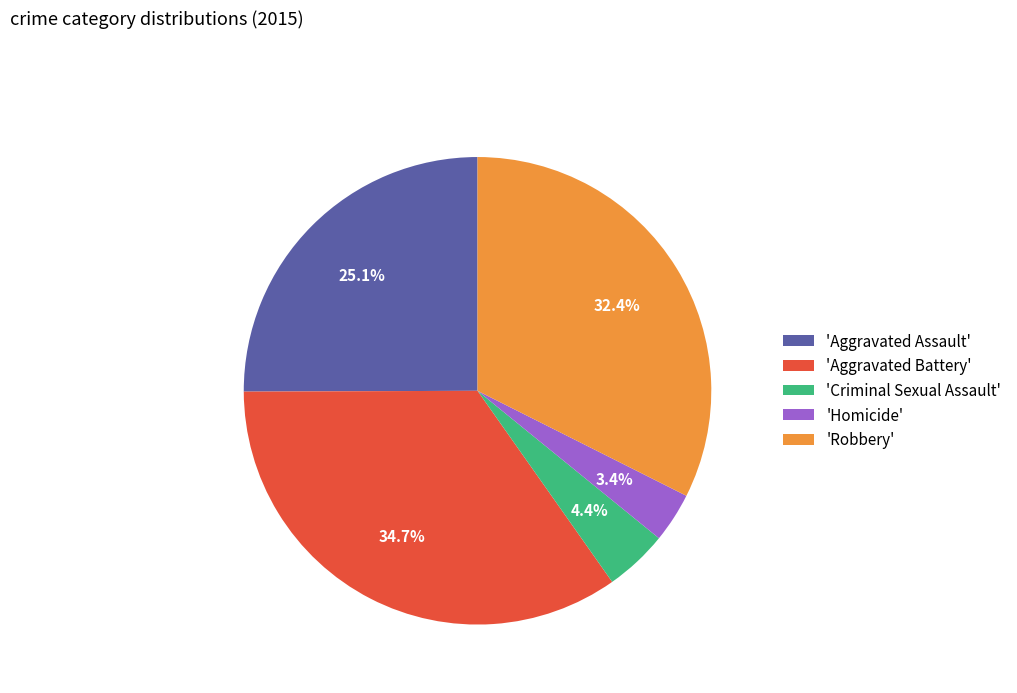

What is the smallest slice in the pie chart?

'Homicide'